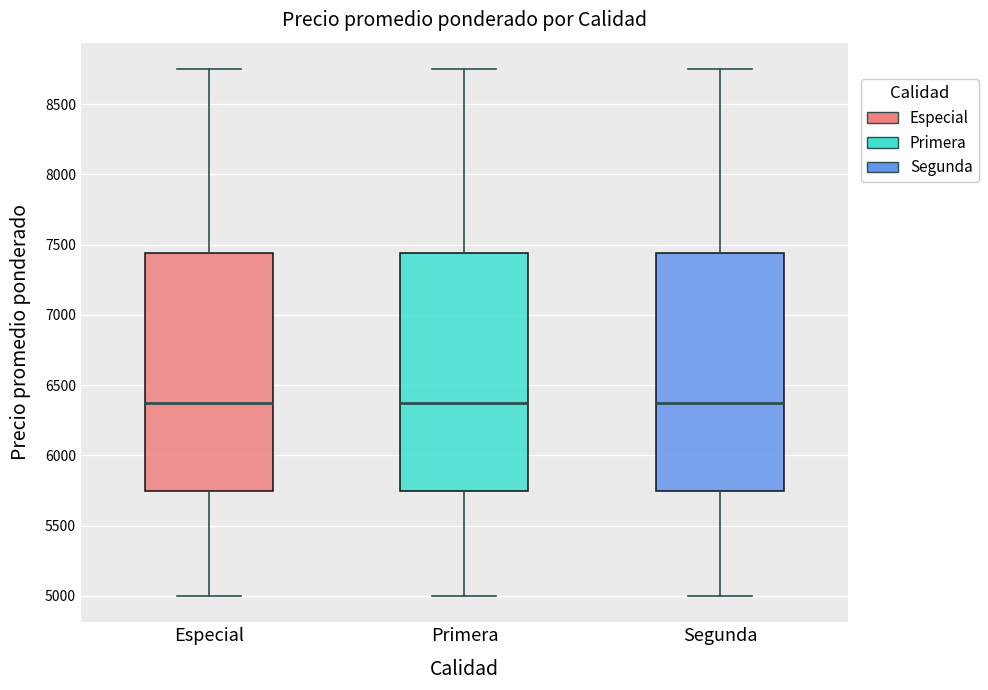

Reading left to right, read every box against the y-axis: the position of its median line, the range the box covers, and the ends of its whiskers. The values are not printed on the chart, so give them approximately, as read against the axis.

Especial: median 6400, box 5750 to 7450, whiskers 5000 to 8750
Primera: median 6400, box 5750 to 7450, whiskers 5000 to 8750
Segunda: median 6400, box 5750 to 7450, whiskers 5000 to 8750